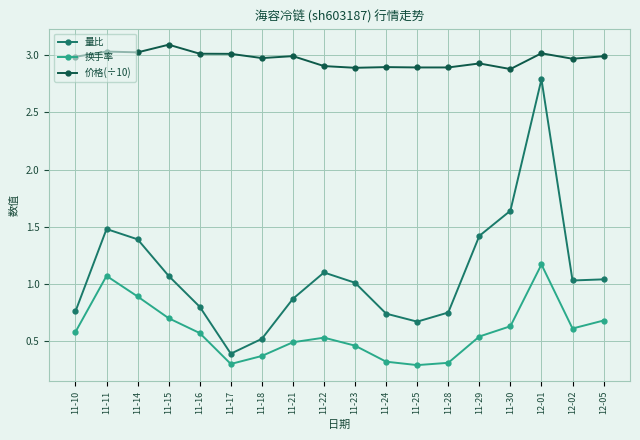

In 换手率, how many points are higher than both neighbors (excluding endpoints)?

3